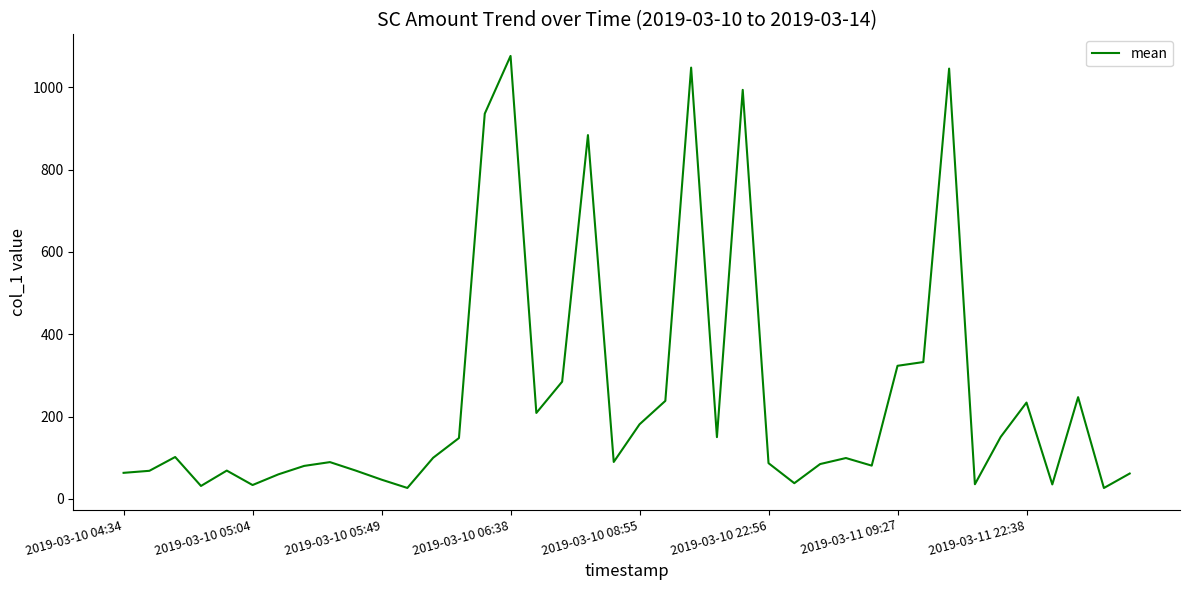

What is the difference between the maximum and minimum values?

1049.9